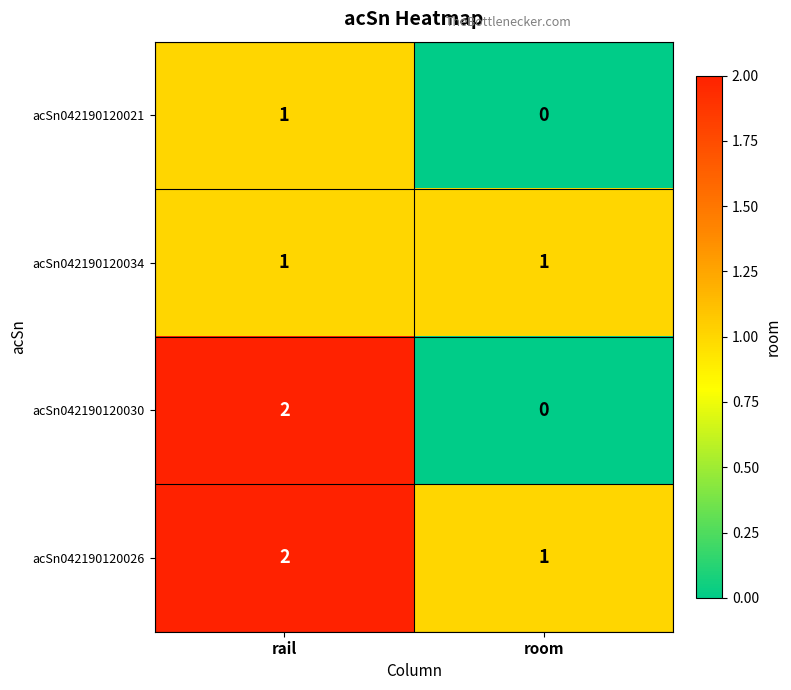

Which series has the widest spread of values?

acSn042190120030